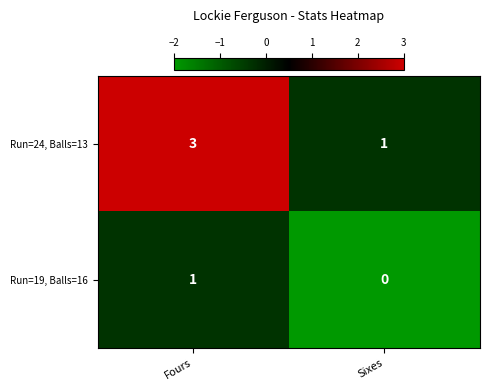

Reading left to right, extract all data points from this chart.

Run=24, Balls=13: Fours=3	Sixes=1
Run=19, Balls=16: Fours=1	Sixes=0